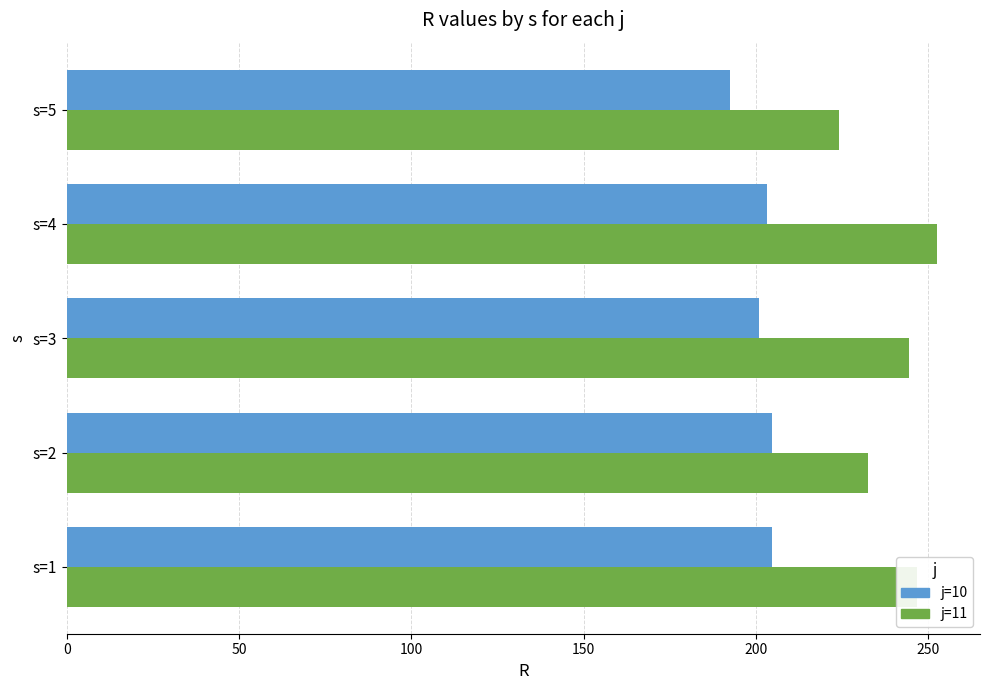

What is the spread (max minus min) of values at s=2?

27.8